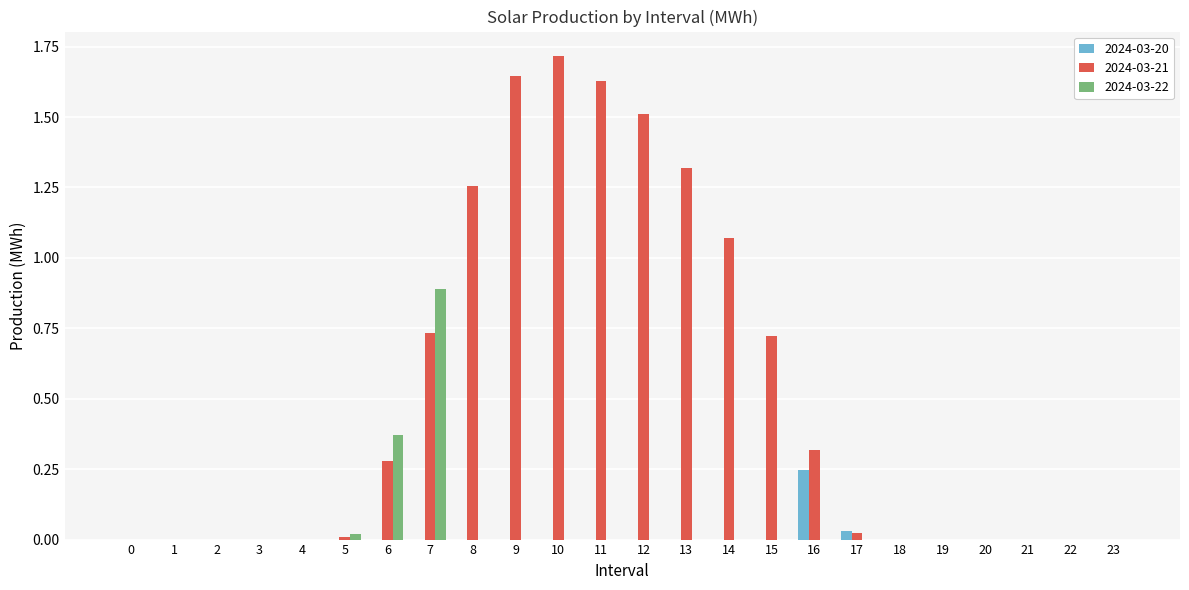

Which label corresponds to the largest value in the chart?

10